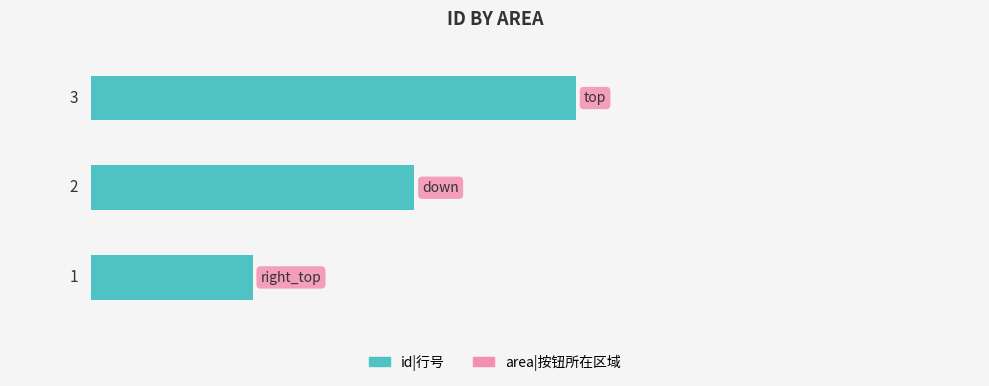

What is the difference between the second highest and minimum values?

1